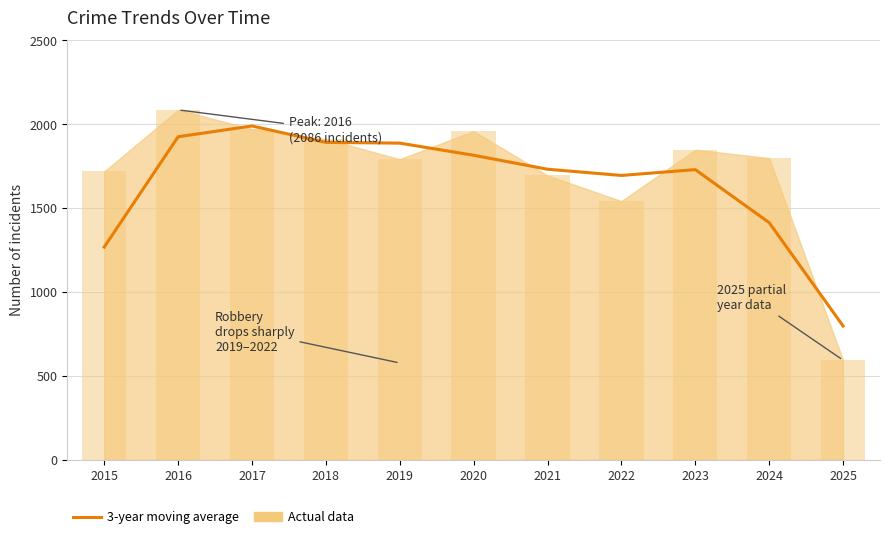

Rank the categories by value from highest to lowest.

2017, 2016, 2018, 2019, 2020, 2021, 2023, 2022, 2024, 2015, 2025